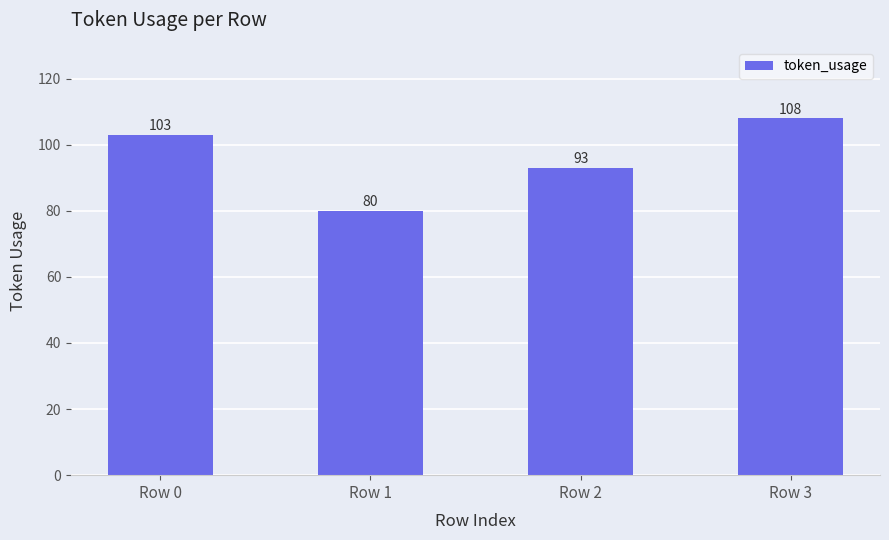

Does the chart contain stacked bars?

No